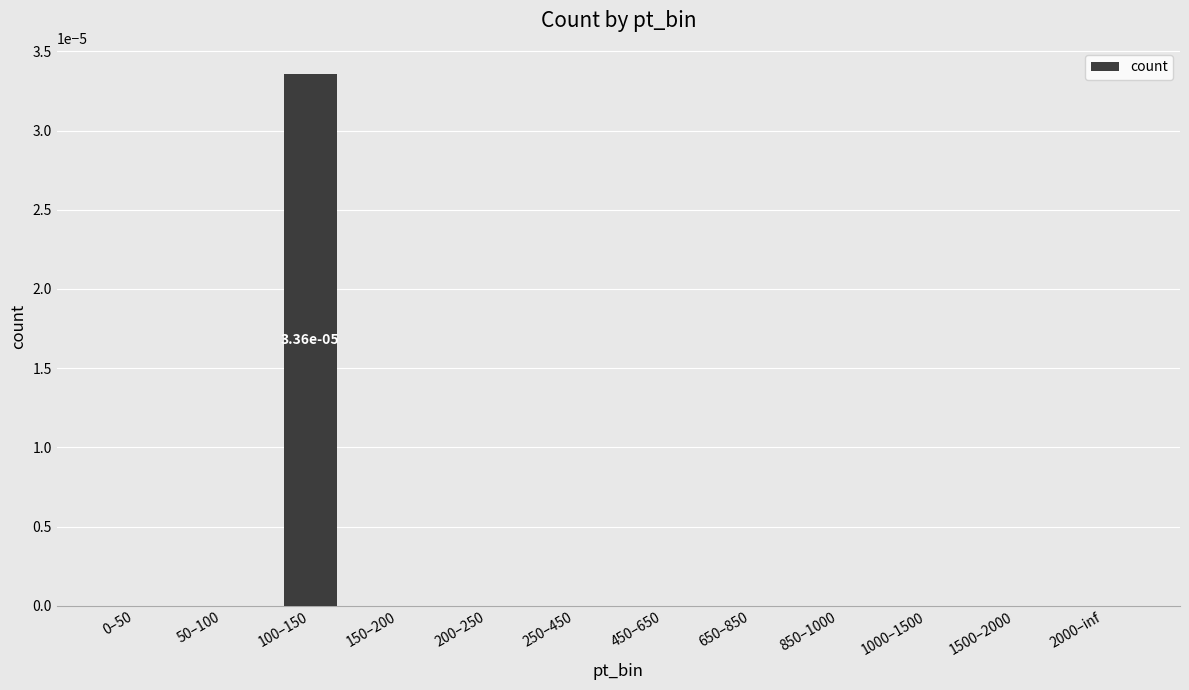

Which category has the highest value across all series?

100–150